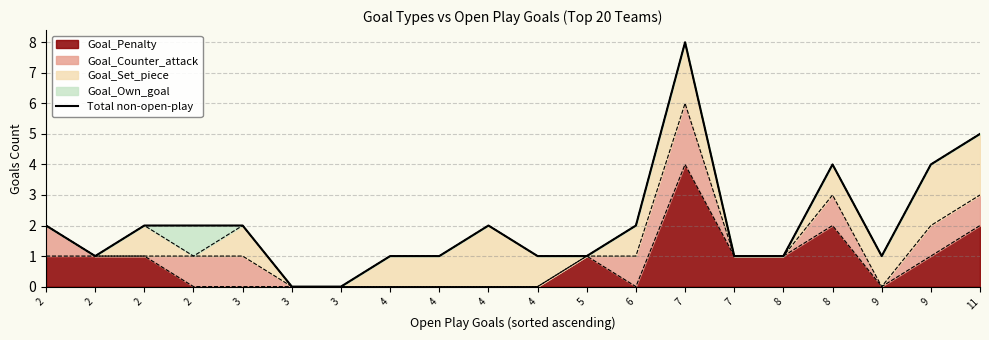

How many points are lower than both their immediate neighbors (excluding endpoints)?

2